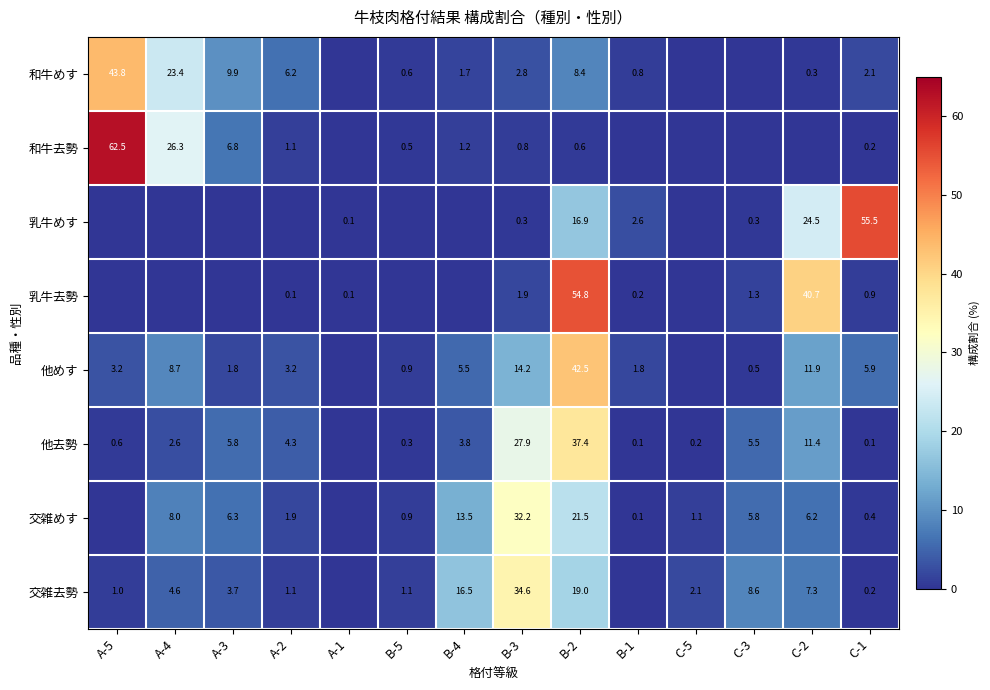

True or false: 交雑去勢 has a value of 0.4 at A-2.

False